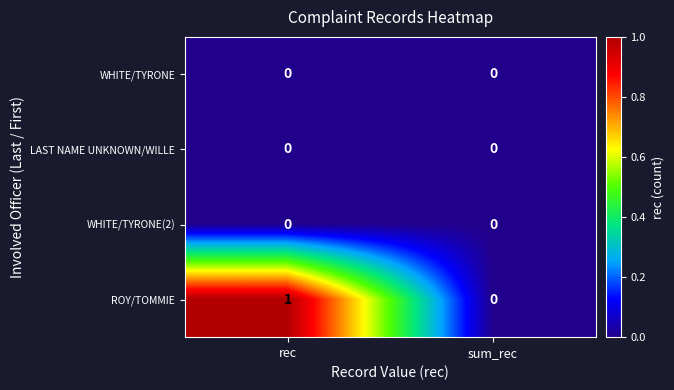

Reading left to right, extract all data points from this chart.

WHITE/TYRONE: 0	0
LAST NAME UNKNOWN/WILLE: 0	0
WHITE/TYRONE(2): 0	0
ROY/TOMMIE: 1	0